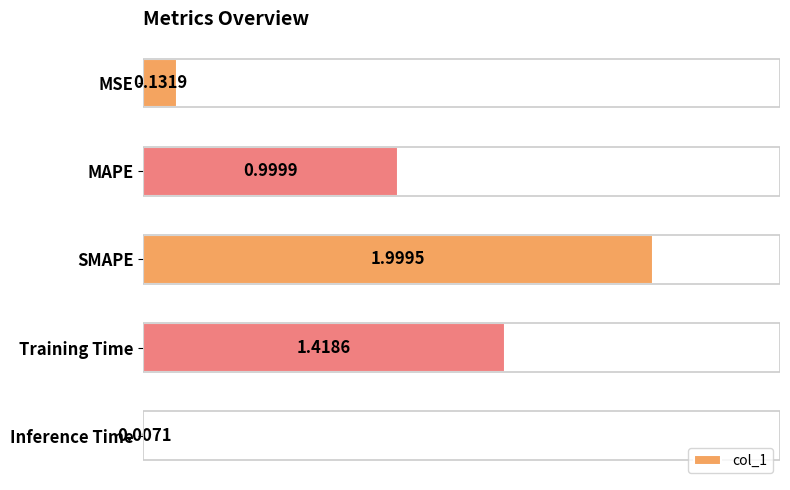

Which category has the highest value across all series?

SMAPE